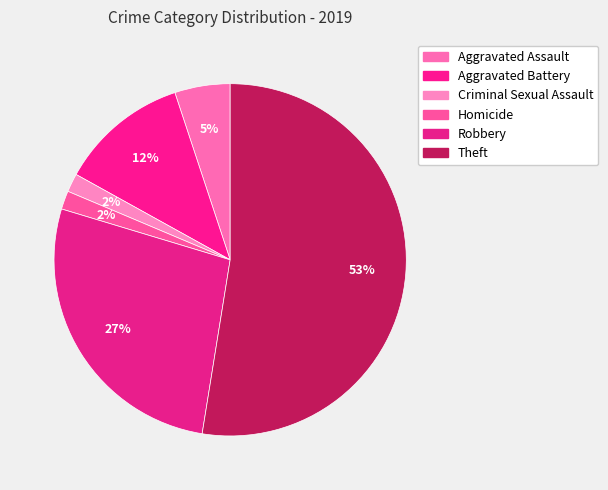

Is it true that Aggravated Battery is 12% of the pie?

True